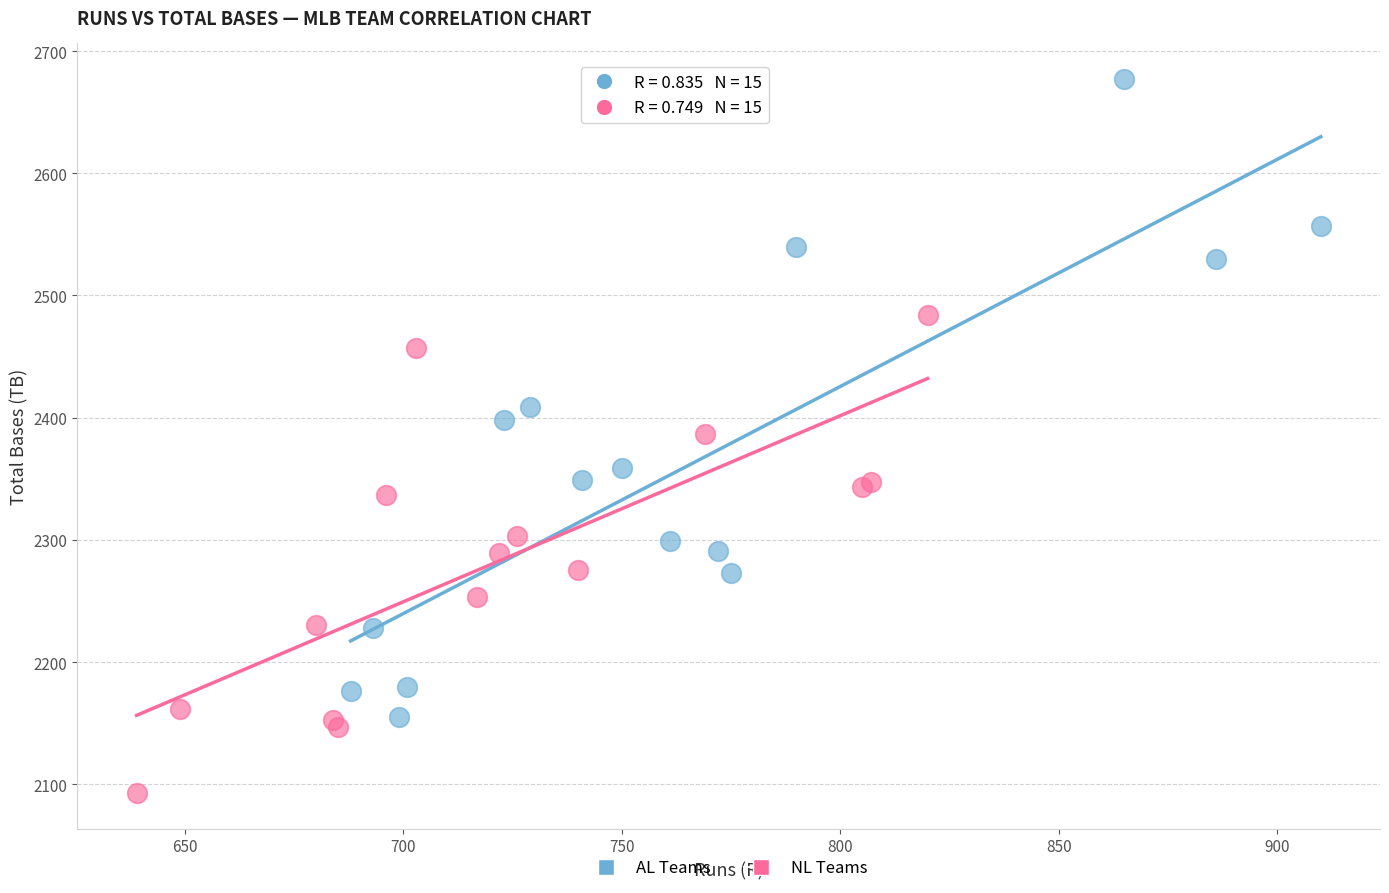

Which series contains the lowest Y value?

NL Teams